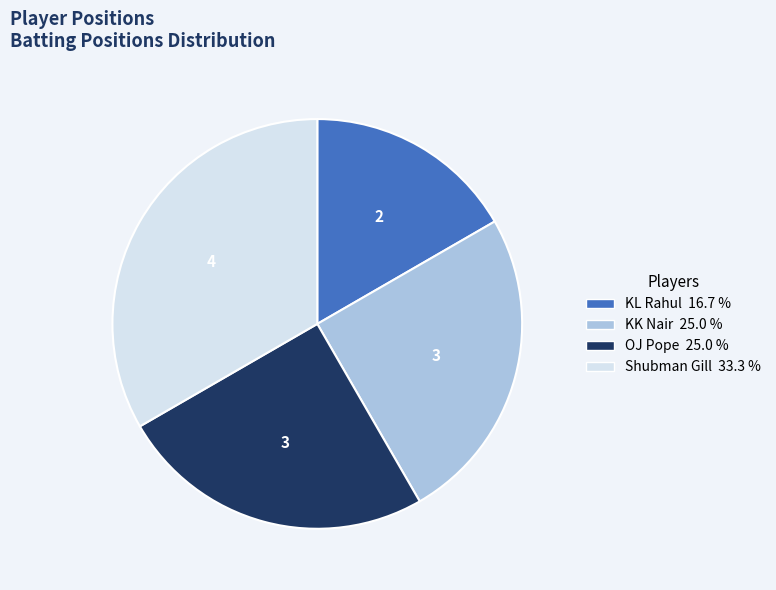

Do KL Rahul and OJ Pope together represent more than half of the pie?

No